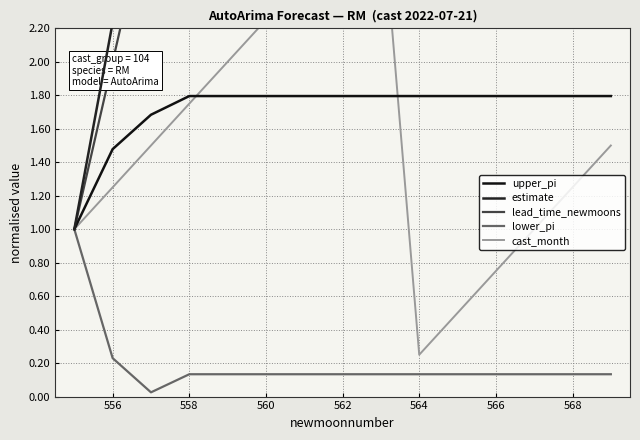

True or false: lead_time_newmoons has more than 1 points higher than both neighbors.

False